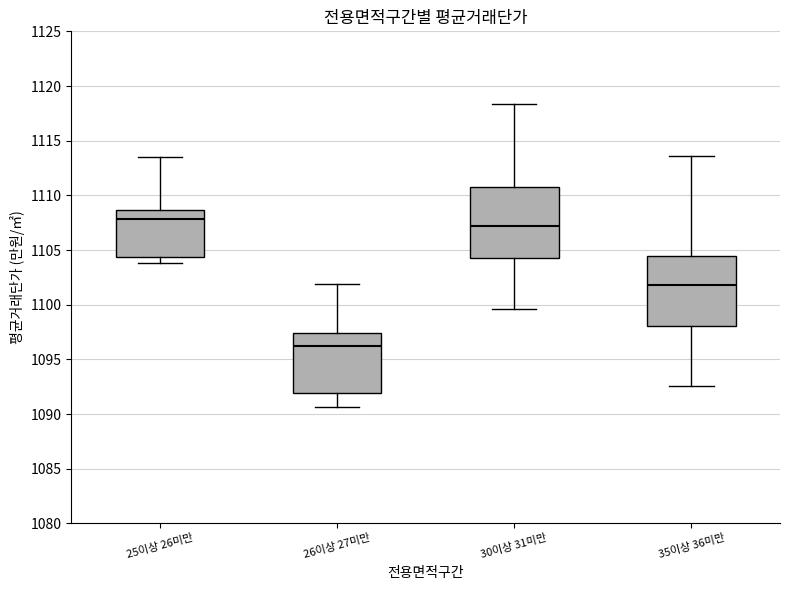

Reading left to right, transcribe this box plot: for each box, give where its median line is, the range the box spans, and where its two whiskers end, as read against the y-axis. The values are not printed on the chart, so give them approximately, as read against the axis.

25이상 26미만: median 1108.0, box 1104.5 to 1108.5, whiskers 1104.0 to 1113.5
26이상 27미만: median 1096.0, box 1092.0 to 1097.5, whiskers 1090.5 to 1102.0
30이상 31미만: median 1107.0, box 1104.0 to 1110.5, whiskers 1099.5 to 1118.5
35이상 36미만: median 1102.0, box 1098.0 to 1104.5, whiskers 1092.5 to 1113.5